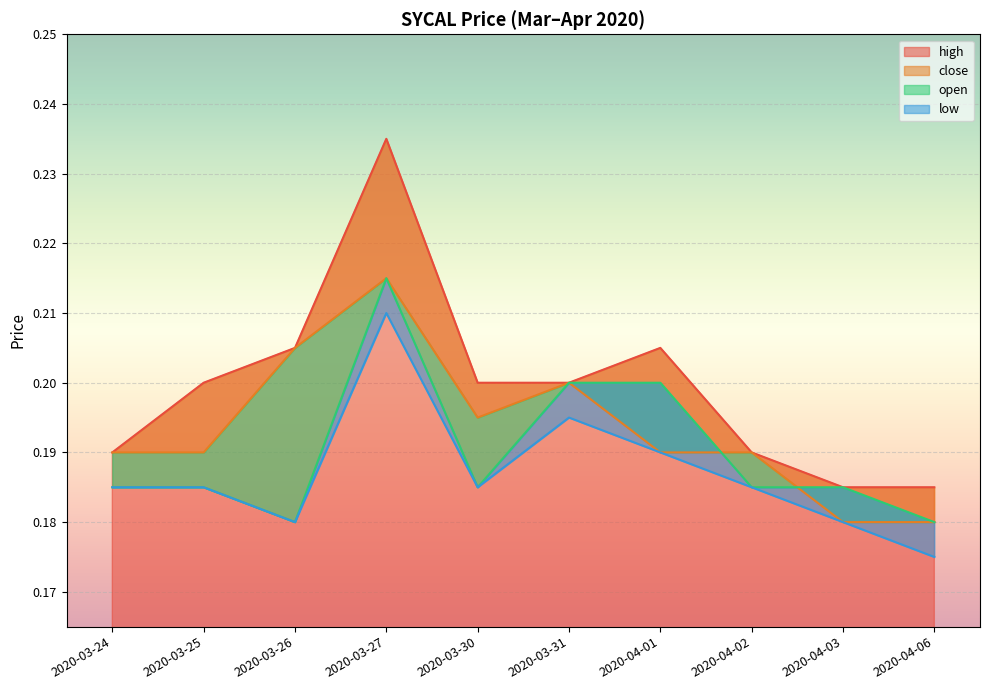

What is the label of the 8th point from the right?

2020-03-26